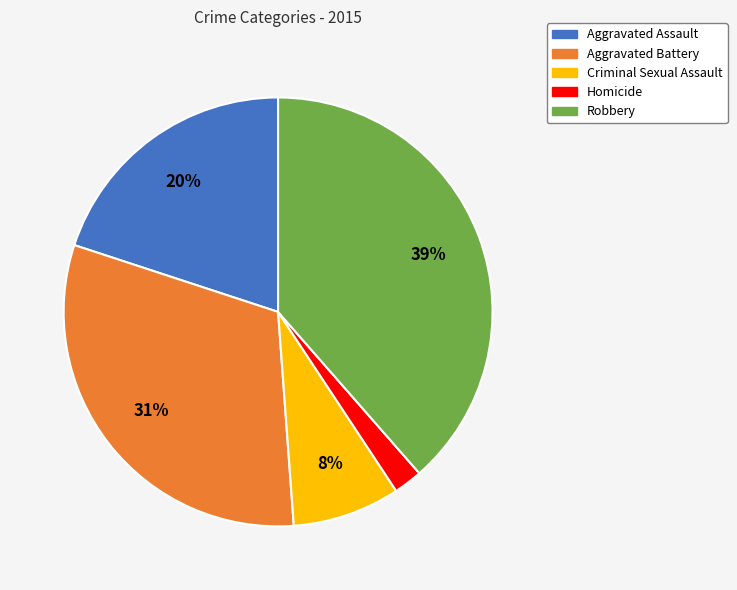

To the nearest percent, what is the average slice percentage?

20%